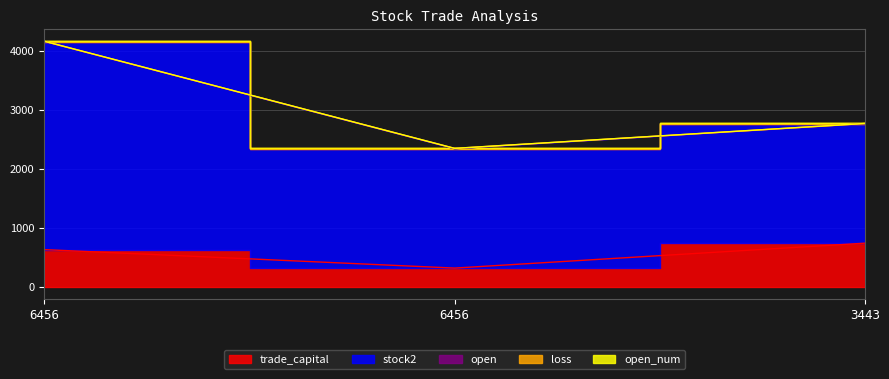

What is the approximate value of loss at 3443?

3.5